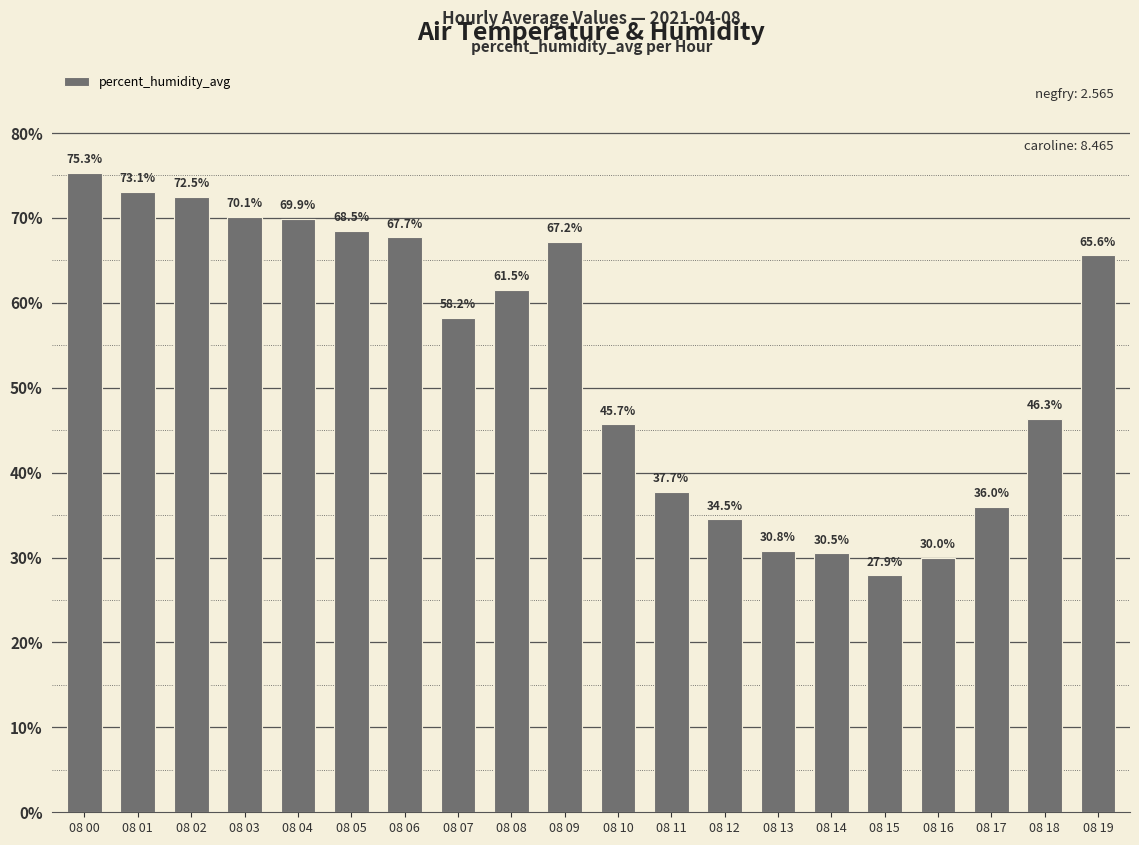

List the labels in order of value, largest first.

08 00, 08 01, 08 02, 08 03, 08 04, 08 05, 08 06, 08 09, 08 19, 08 08, 08 07, 08 18, 08 10, 08 11, 08 17, 08 12, 08 13, 08 14, 08 16, 08 15